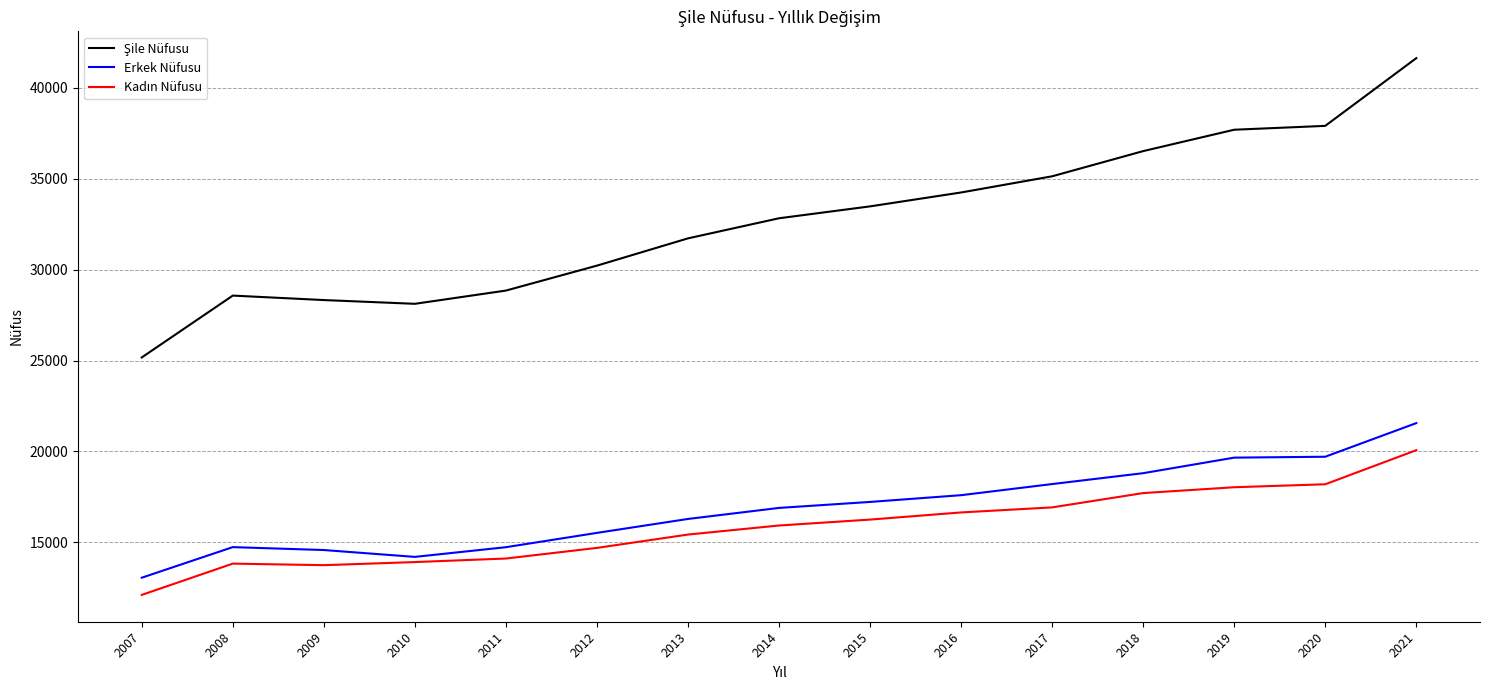

What is the difference between the maximum and minimum values in the Erkek Nüfusu series?

8501